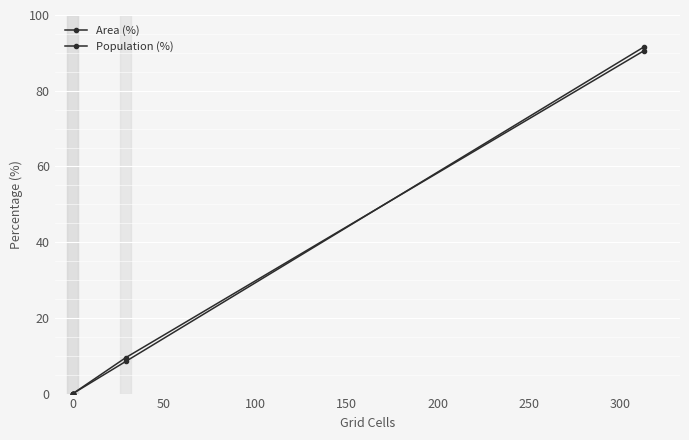

How many times do Area (%) and Population (%) cross each other?

1